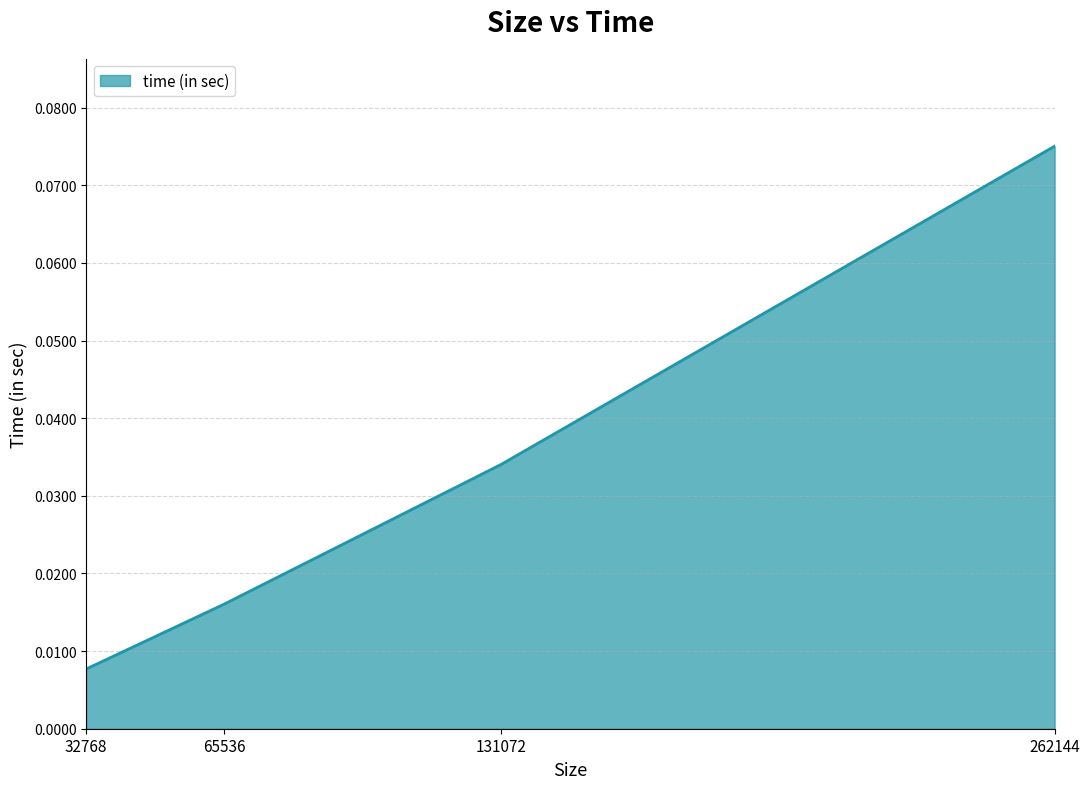

Which label corresponds to the largest value in the chart?

262144